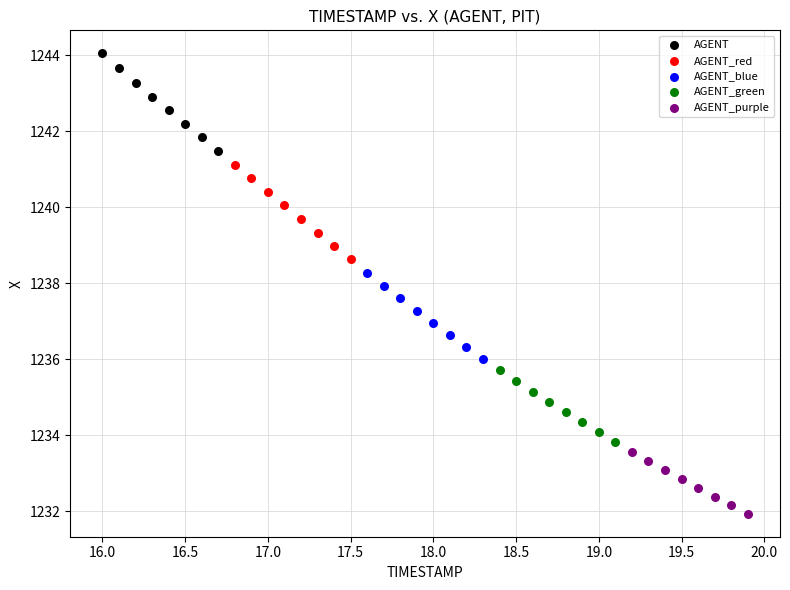

Which series has the largest Y range (max minus min)?

AGENT